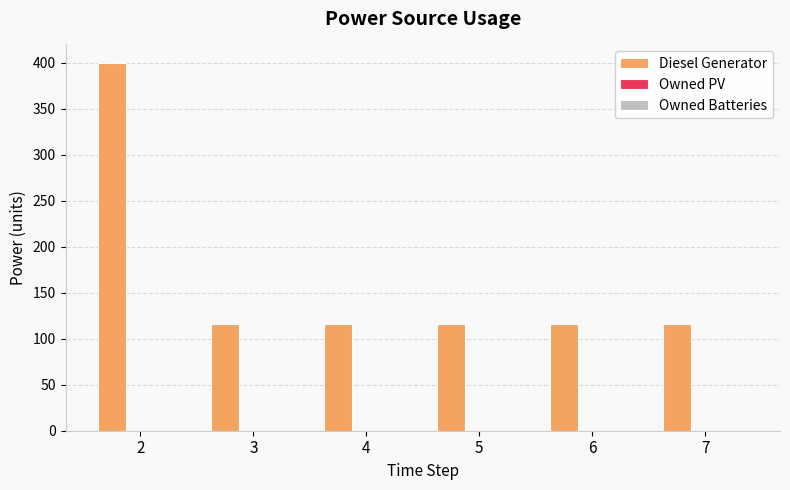

Reading left to right, what are all the values shown in this chart?

2=400	3=116	4=116	5=116	6=116	7=116